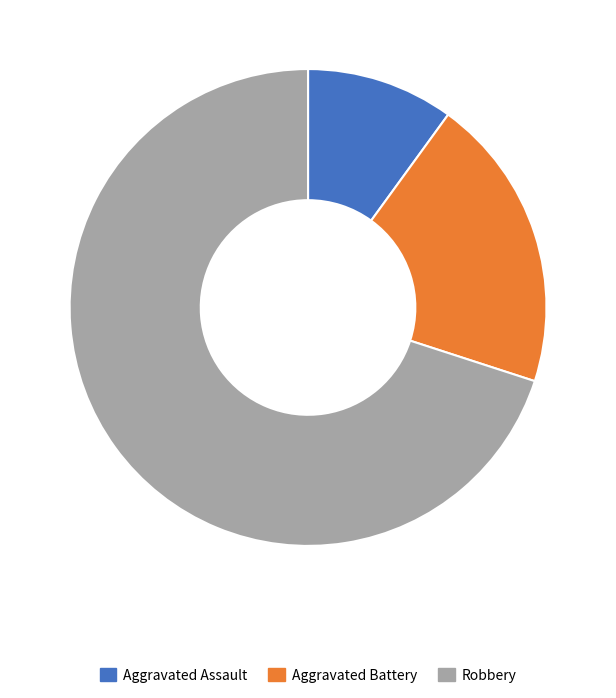

Does Aggravated Assault account for over 50% of the chart?

No